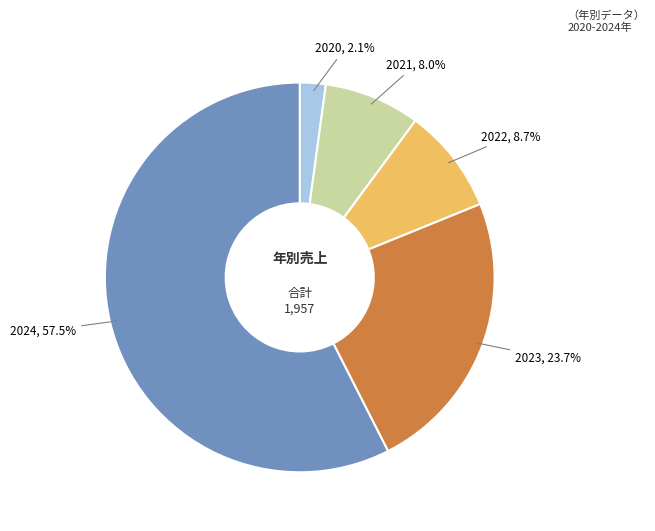

What percentage is the 2023 slice, to the nearest percent?

24%